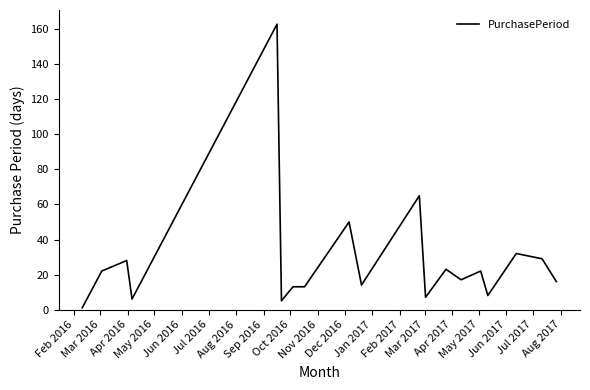

What is the difference between the maximum and minimum values?

162